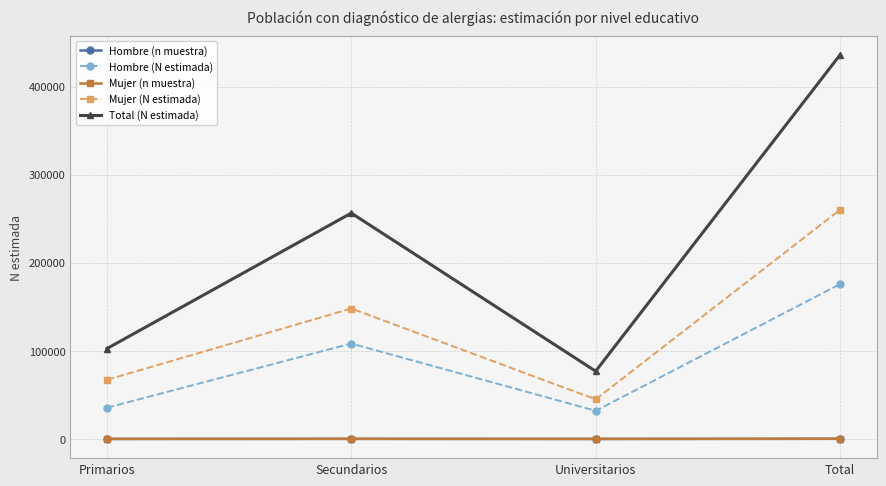

Where is Total (N estimada) nearest to the value 256450?

Secundarios